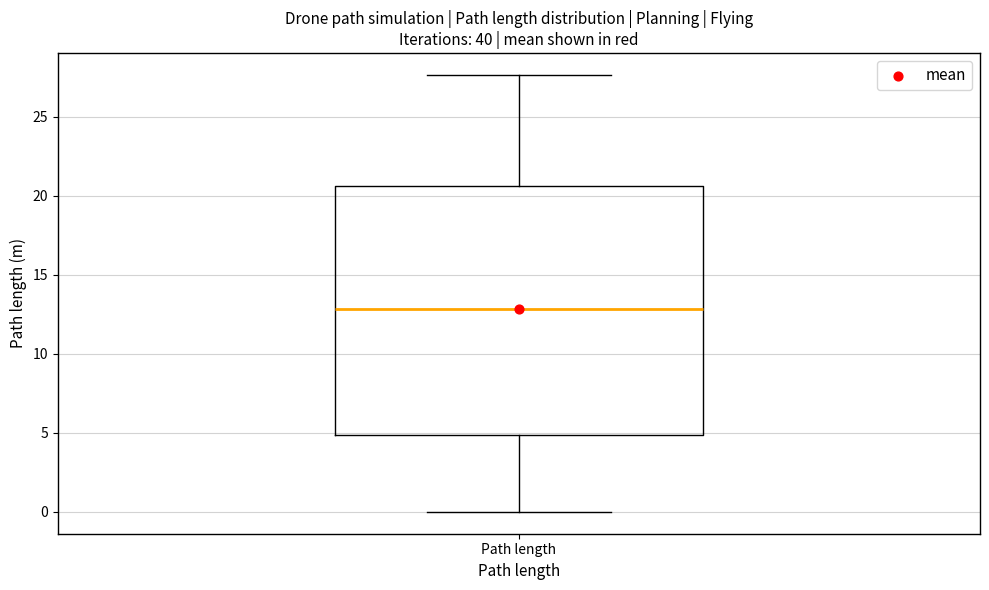

Transcribe this box plot: give where the median line is, the range the box spans, and where the two whiskers end, as read against the y-axis. The values are not printed on the chart, so give them approximately, as read against the axis.

median 13.0, box 5.0 to 20.5, whiskers 0.0 to 27.5